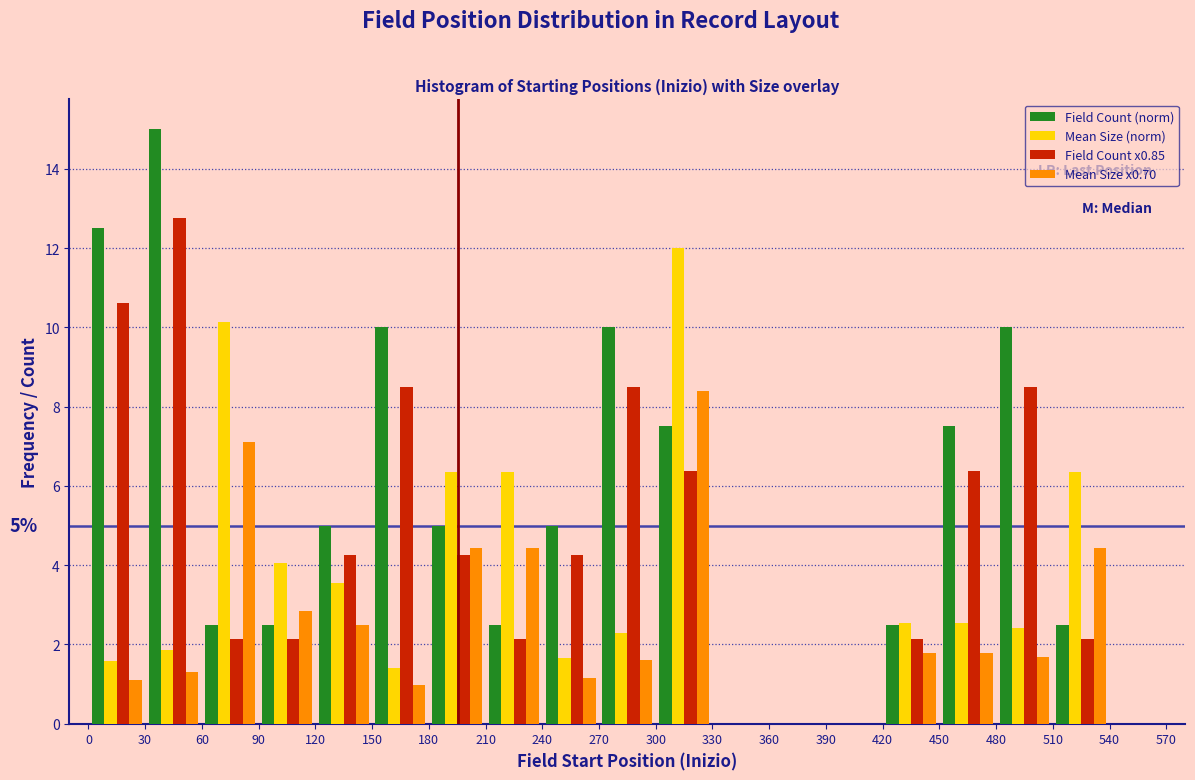

In the Field Count x0.85 series, which range on the x-axis has the tallest bar?

30 to 60